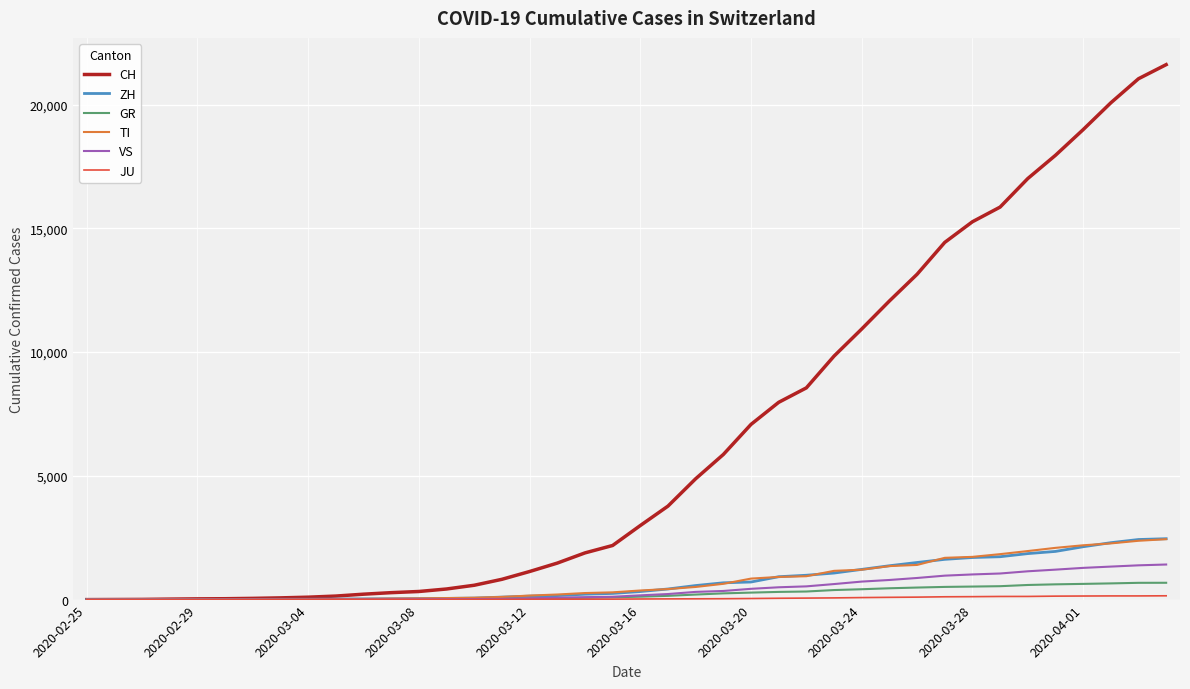

Which series has the largest total across all categories?

CH